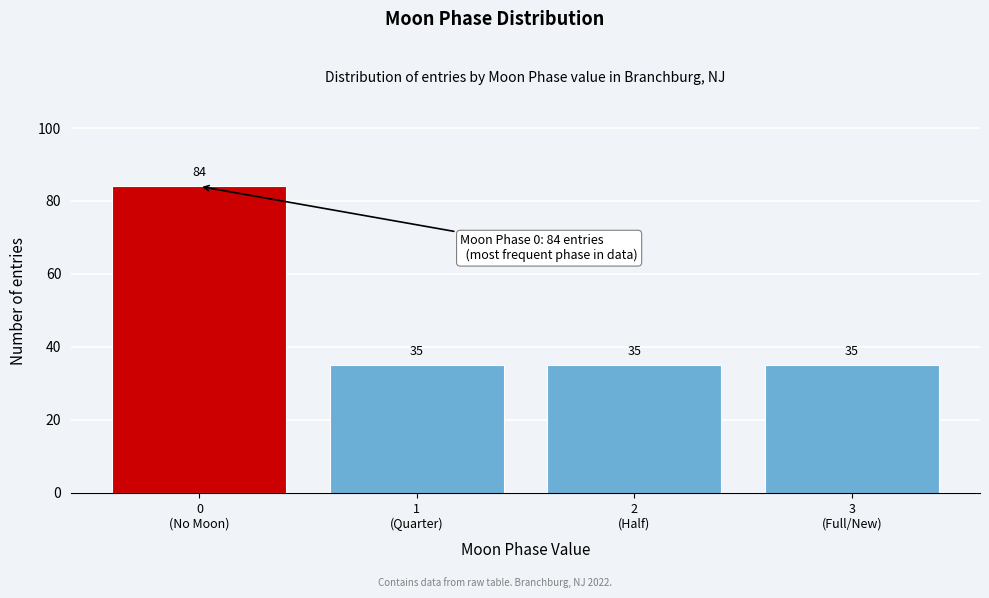

Reading left to right, list all the values displayed in this chart.

84	35	35	35